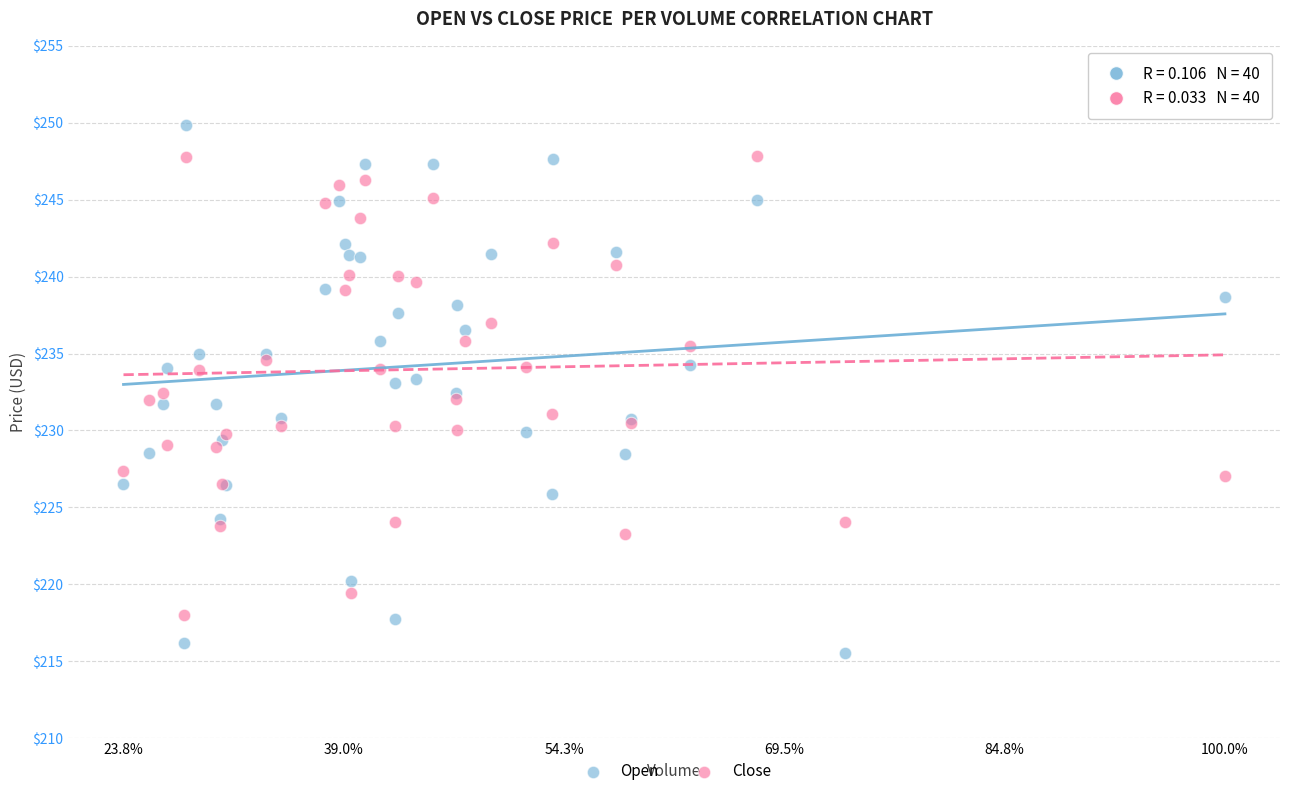

Which series reaches the minimum Y coordinate?

Open